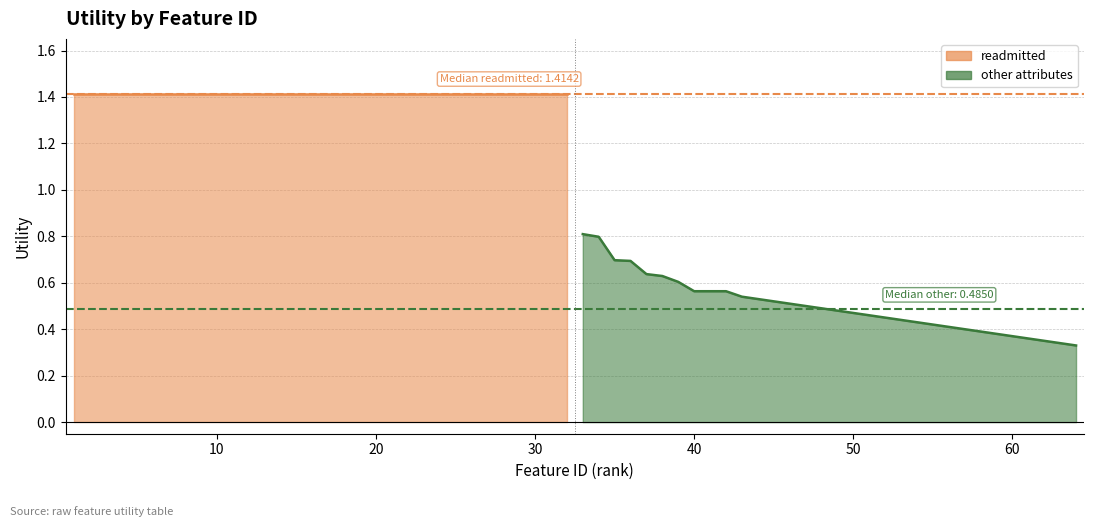

How many lines are shown in the chart?

1